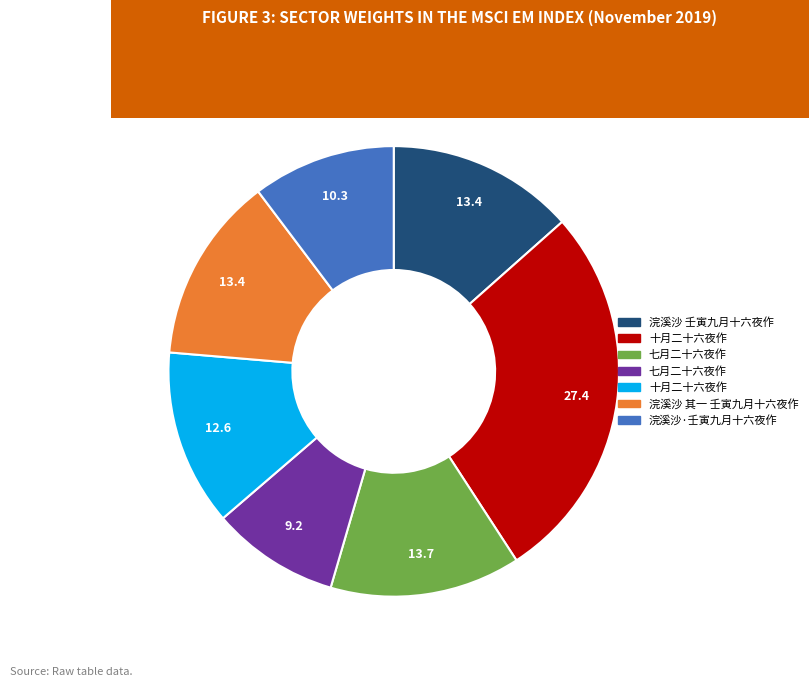

Is there a majority slice in this chart?

No